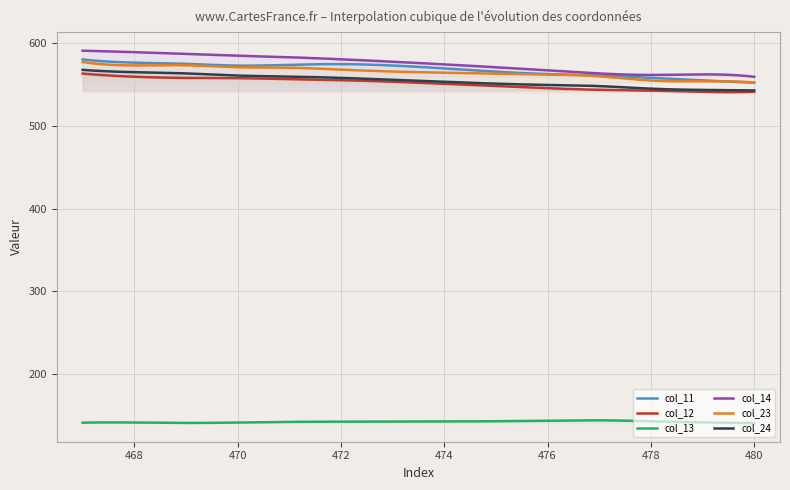

What is the smallest value displayed?

141.2